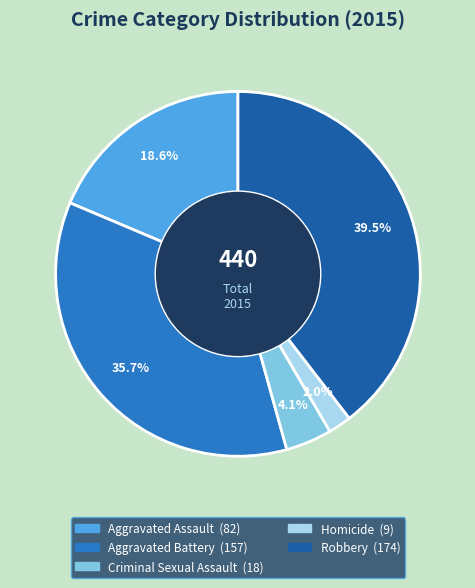

Does any single category account for the majority?

No